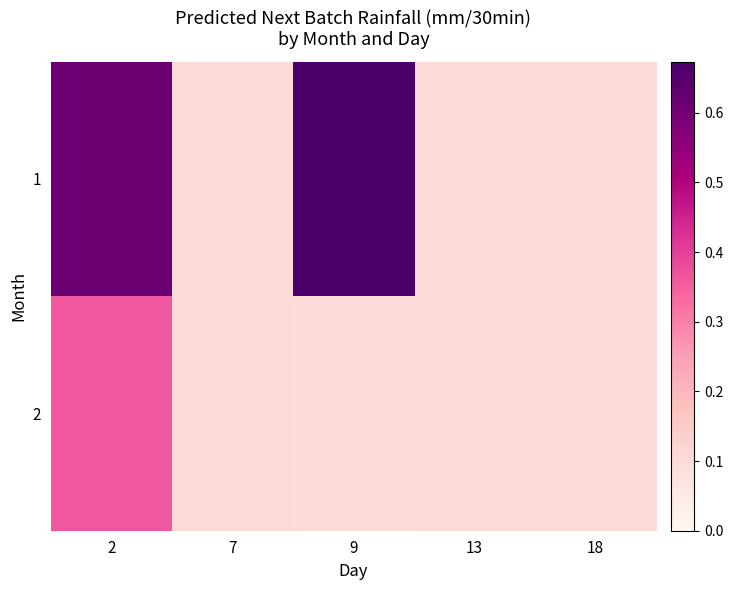

At which category is the sum across all series the highest?

2